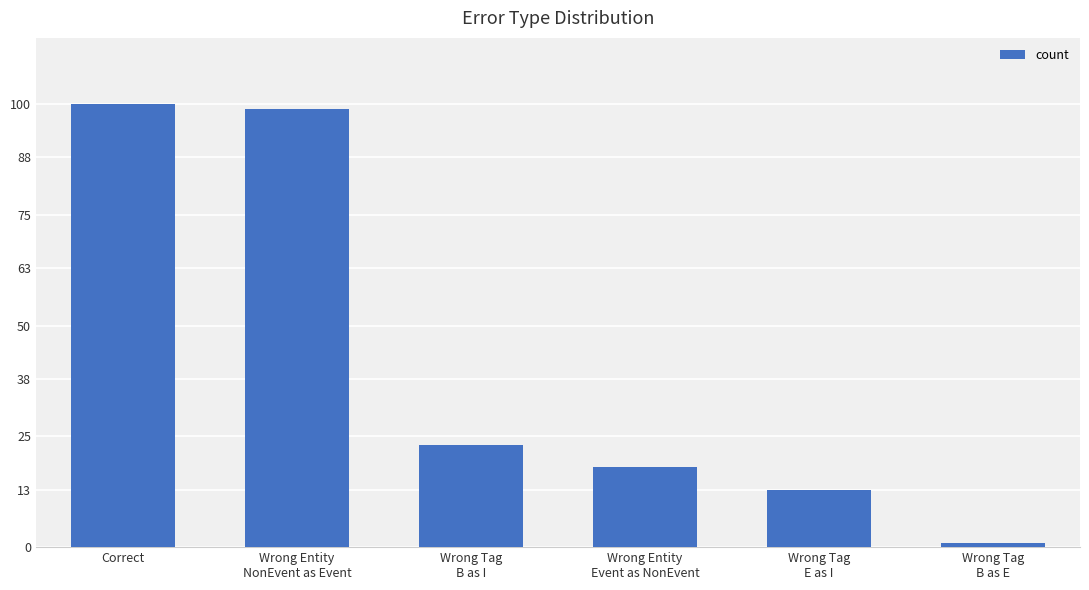

List the labels in order of value, largest first.

Correct, Wrong Entity
NonEvent as Event, Wrong Tag
B as I, Wrong Entity
Event as NonEvent, Wrong Tag
E as I, Wrong Tag
B as E